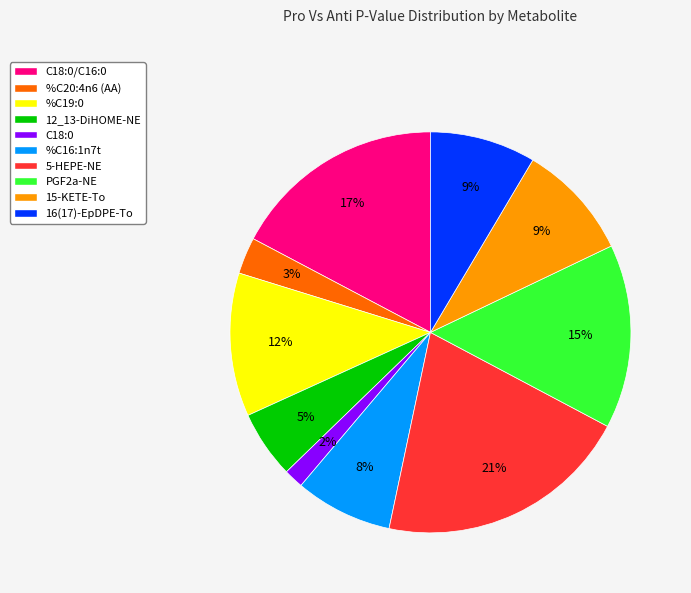

To the nearest percent, what percentage of the pie is 16(17)-EpDPE-To?

9%